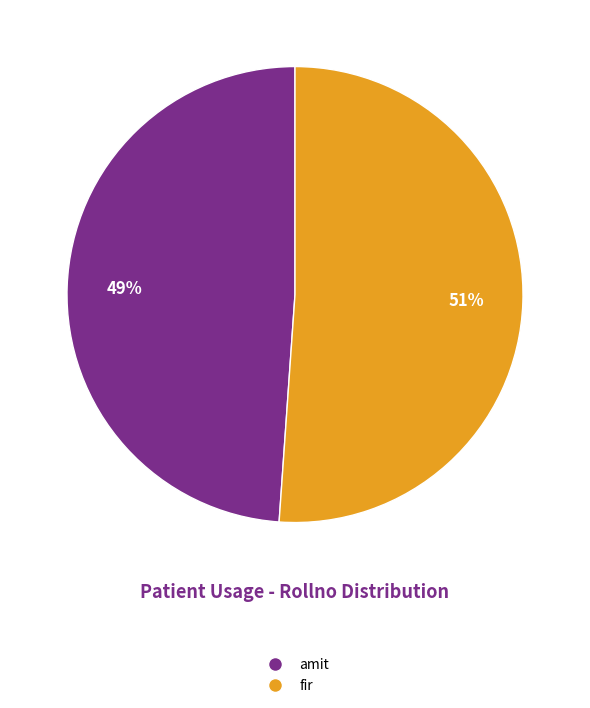

To the nearest percent, what portion does amit represent?

49%